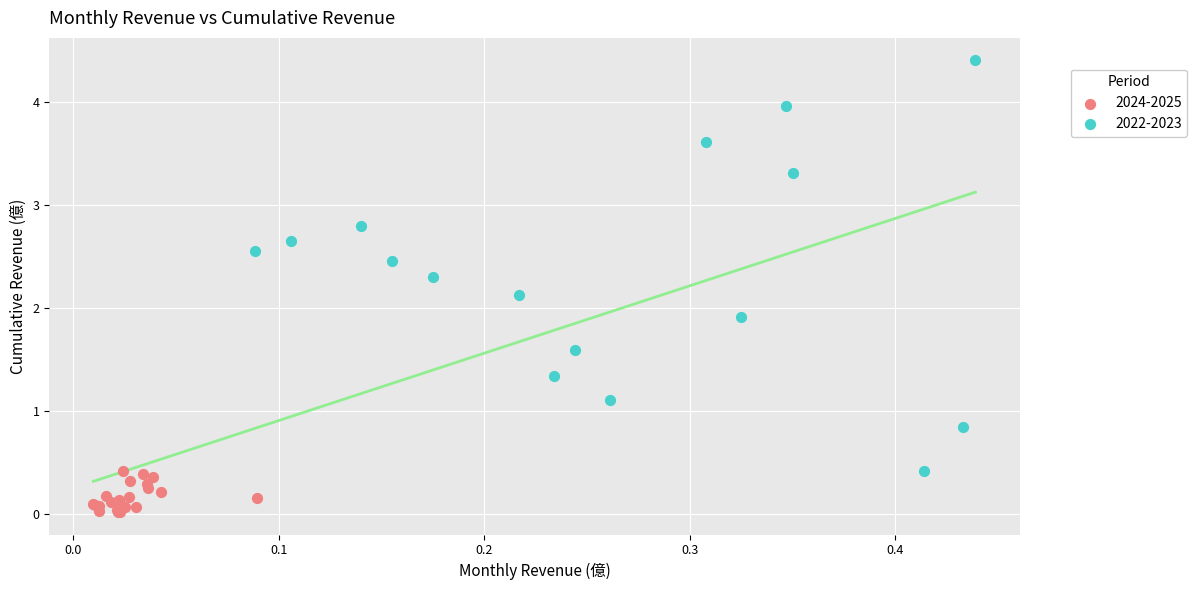

Which series has the widest spread of Y values?

2022-2023